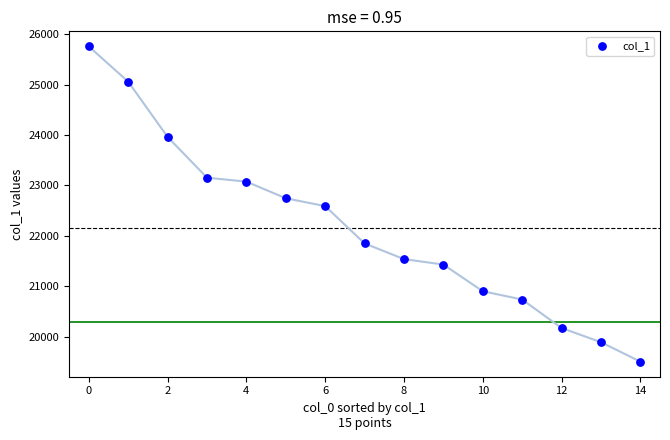

What is the range of Y values (max minus min)?

6250.7